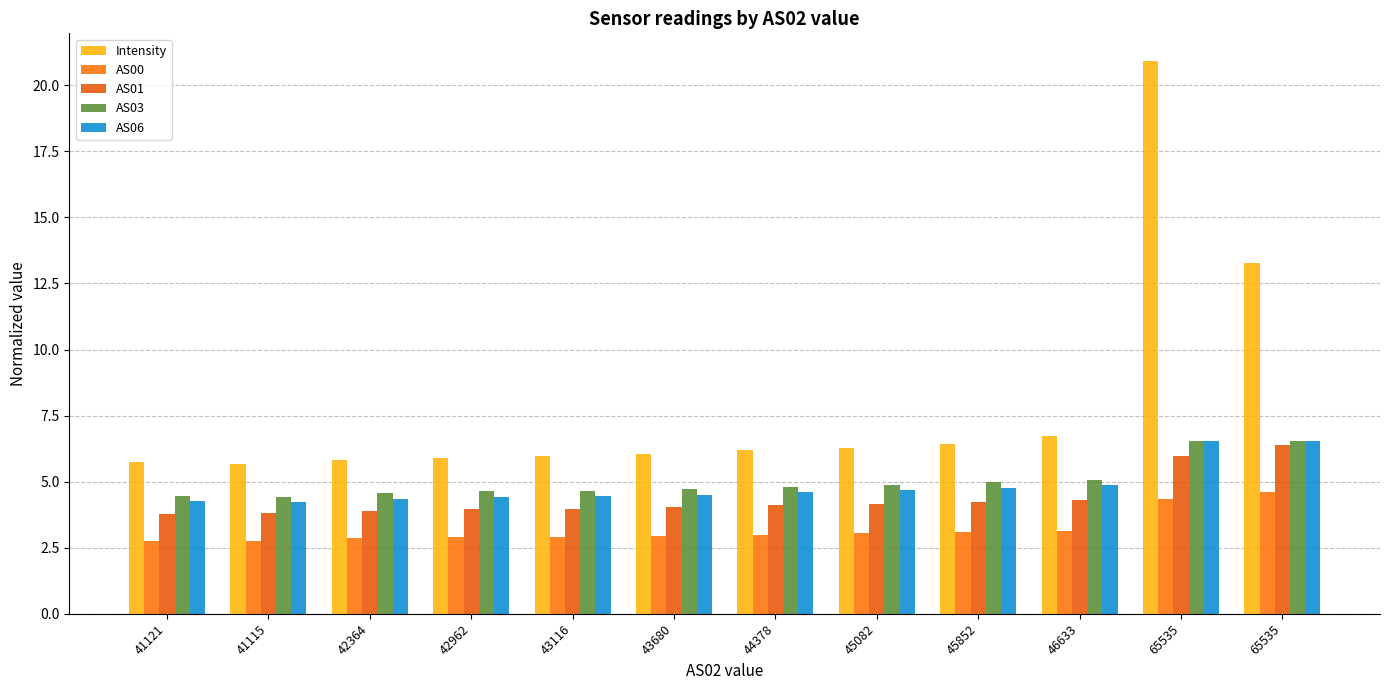

What is the difference between the AS06 values at 43680 and 65535?

2.0